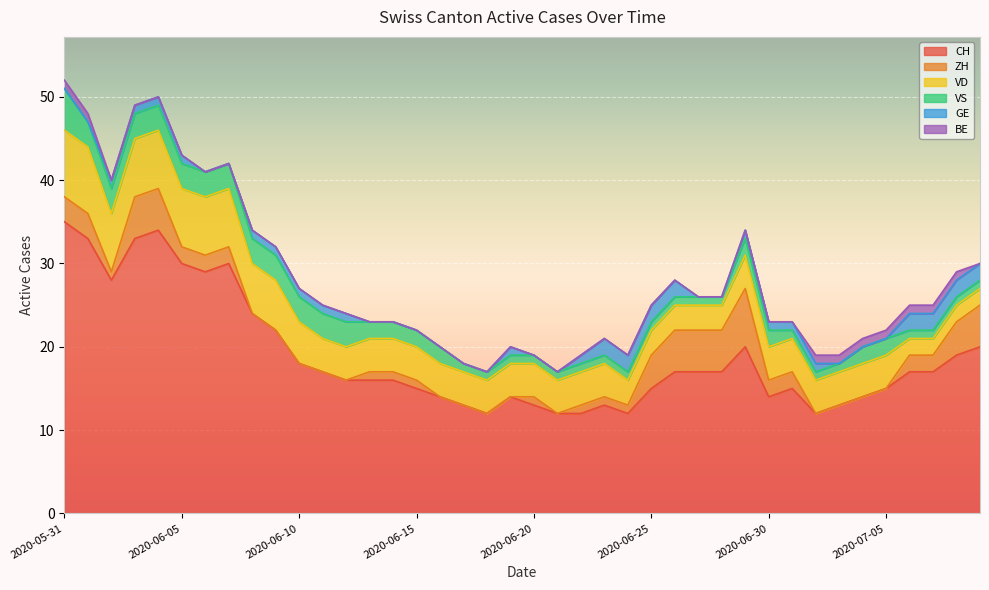

Which label corresponds to the smallest value in the chart?

2020-06-08